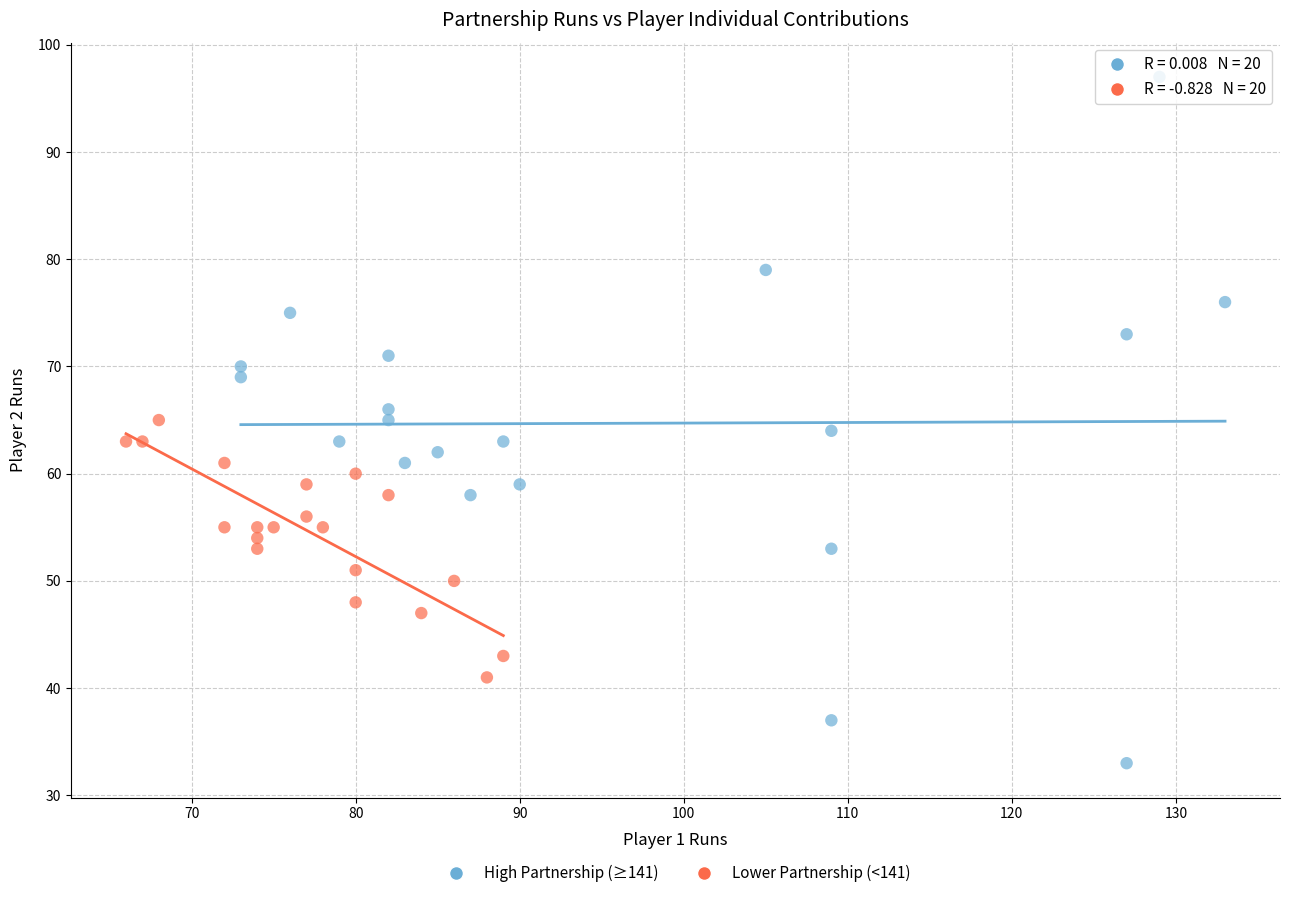

Which series has the widest spread of Y values?

High Partnership (≥141)